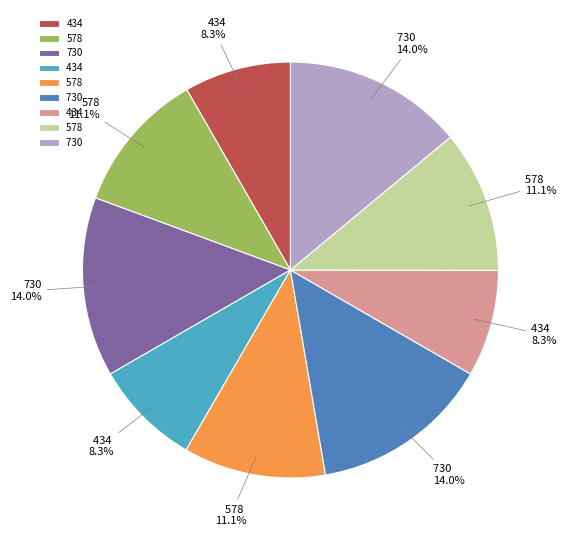

Is there a majority slice in this chart?

No